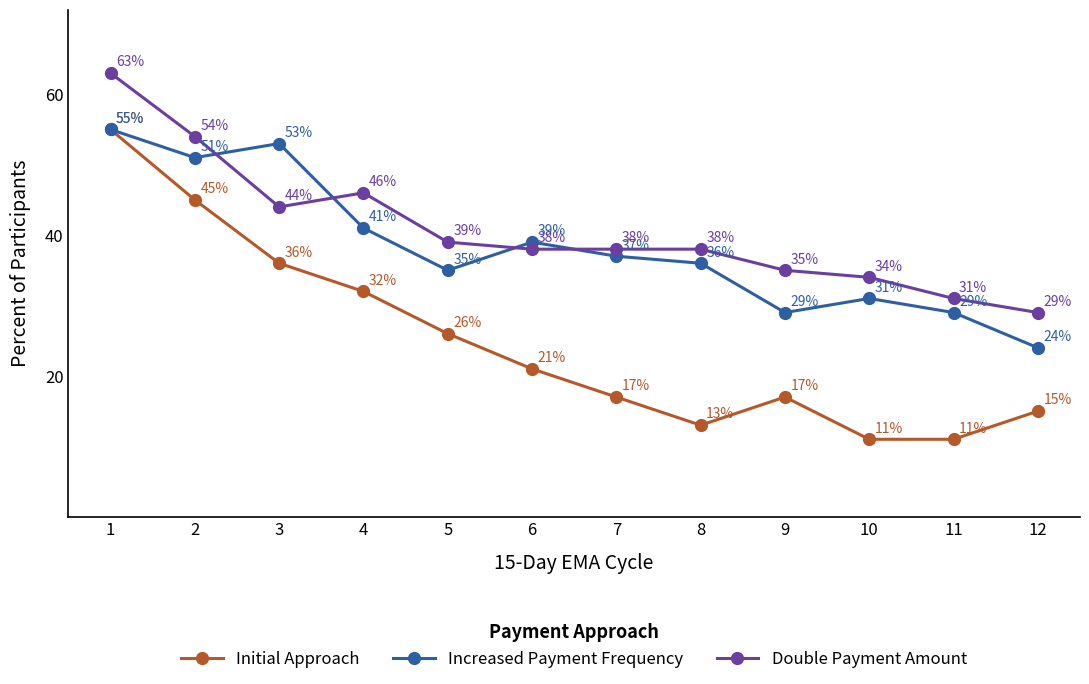

What is the maximum value shown in the chart?

63